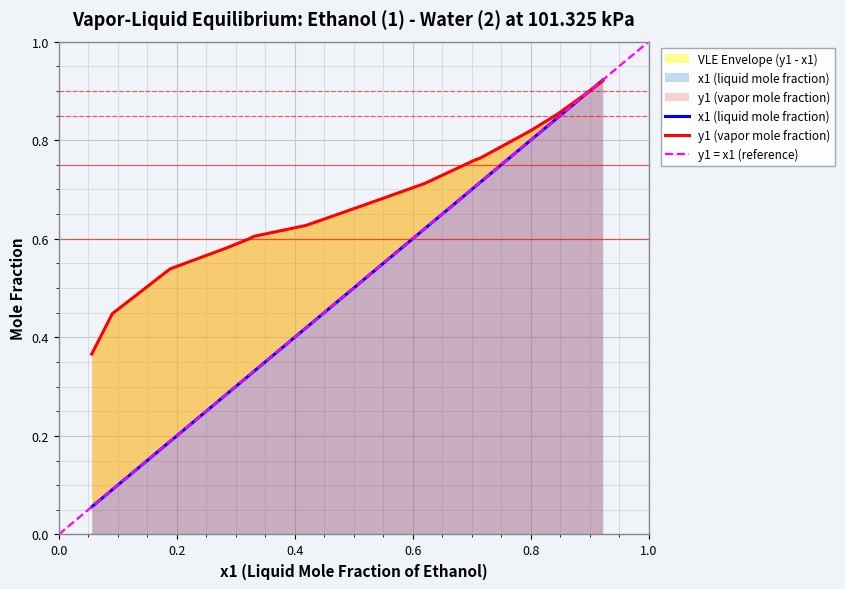

True or false: y1 (vapor mole fraction) has more than 0 interior local peaks.

False